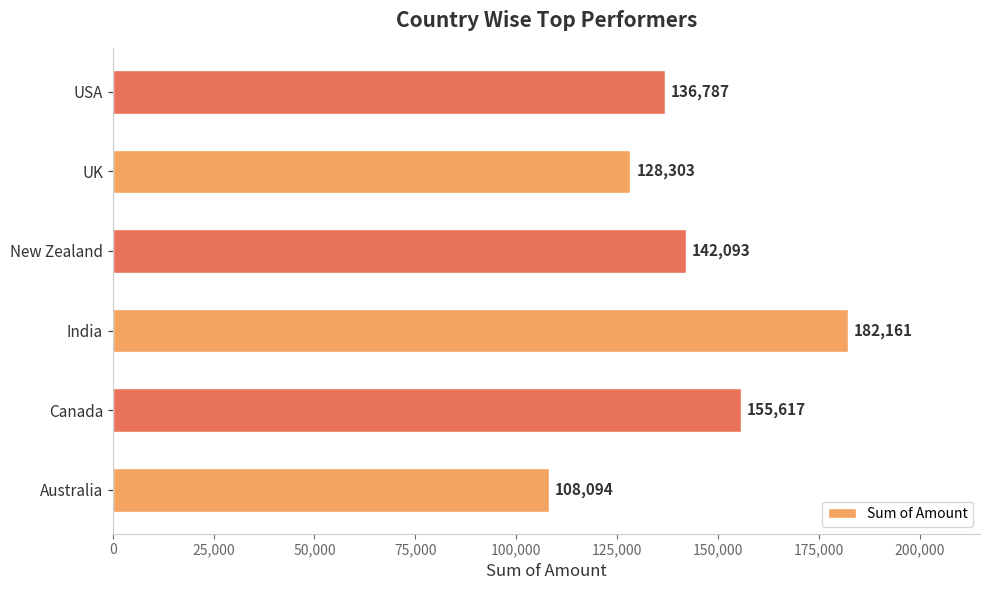

What is the approximate value at Australia, to the nearest 10?

108090